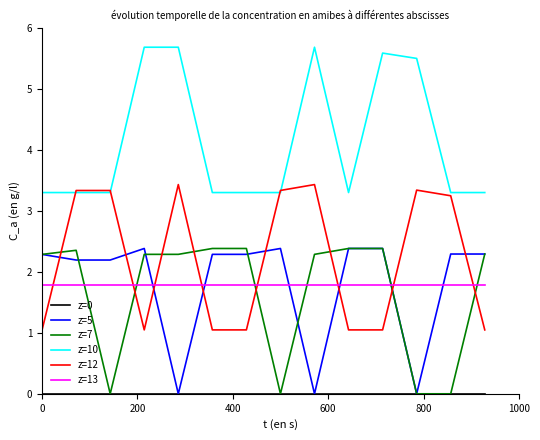

Which series has the largest total across all categories?

z=10